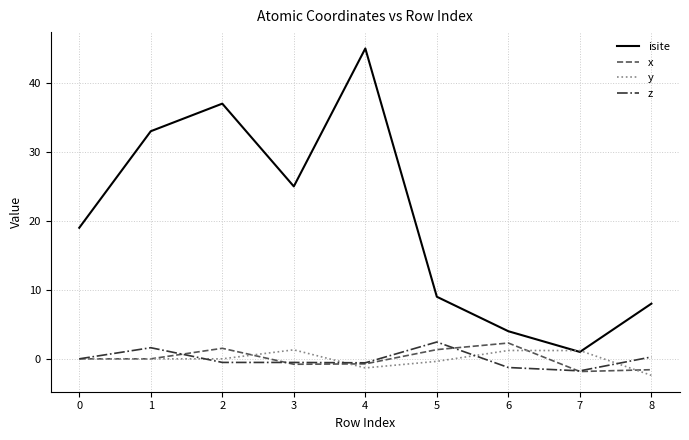

True or false: x and isite intersect in this chart.

False